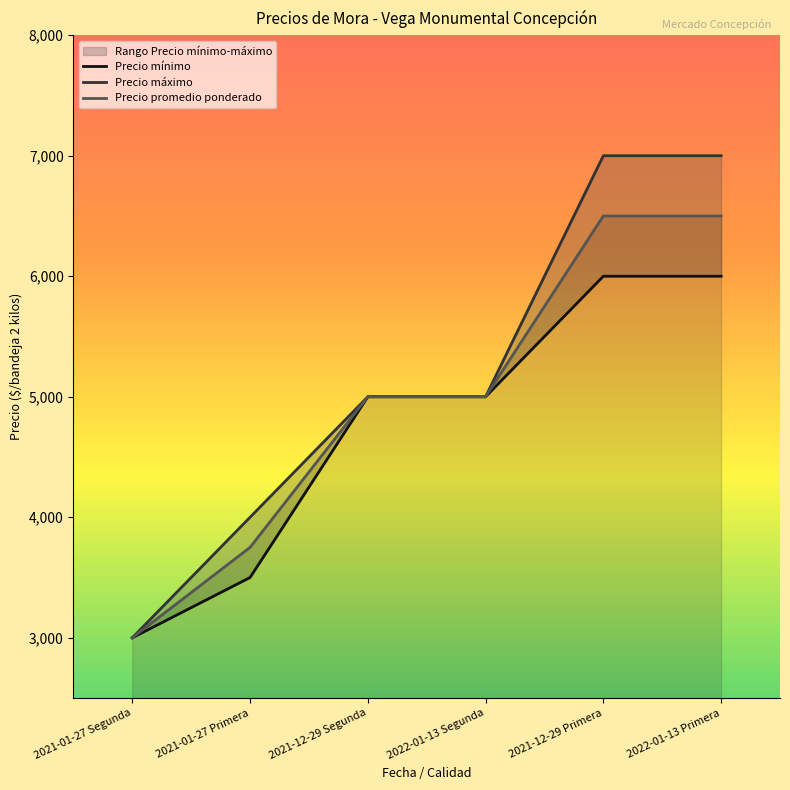

How many lines are shown in the chart?

3